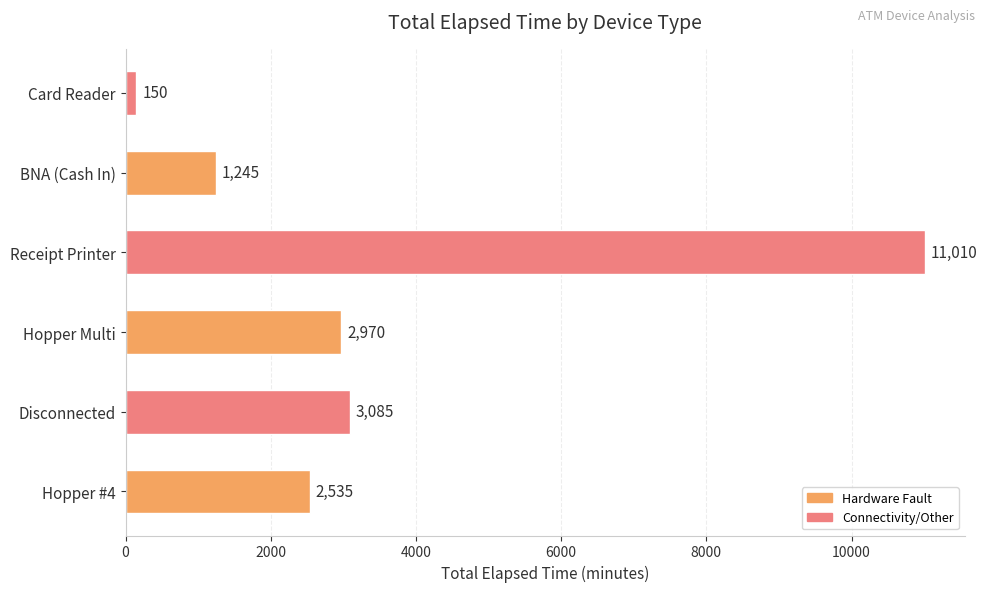

Which has a higher value, Hopper #4 or Hopper Multi?

Hopper Multi